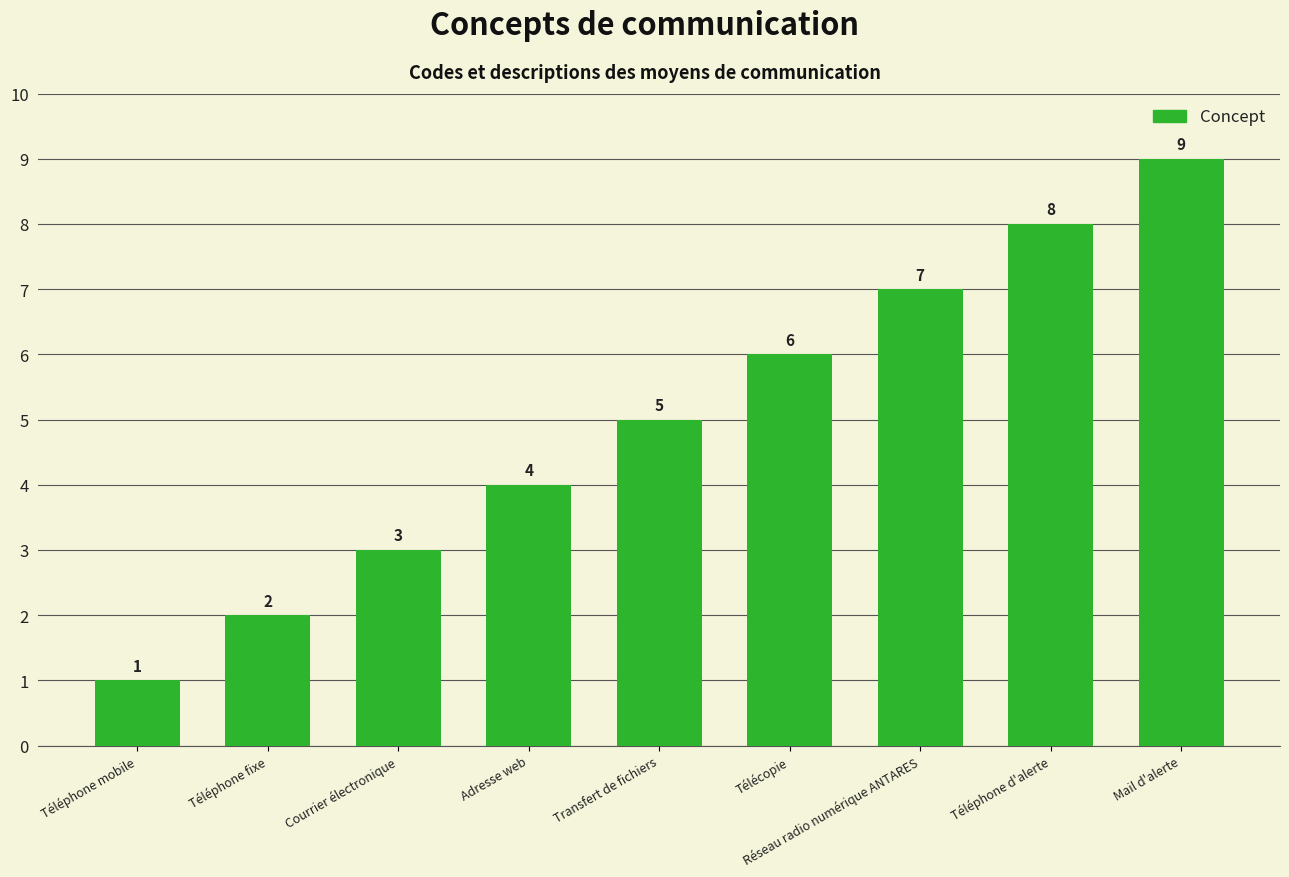

Is it true that the value at Téléphone fixe is 1?

False